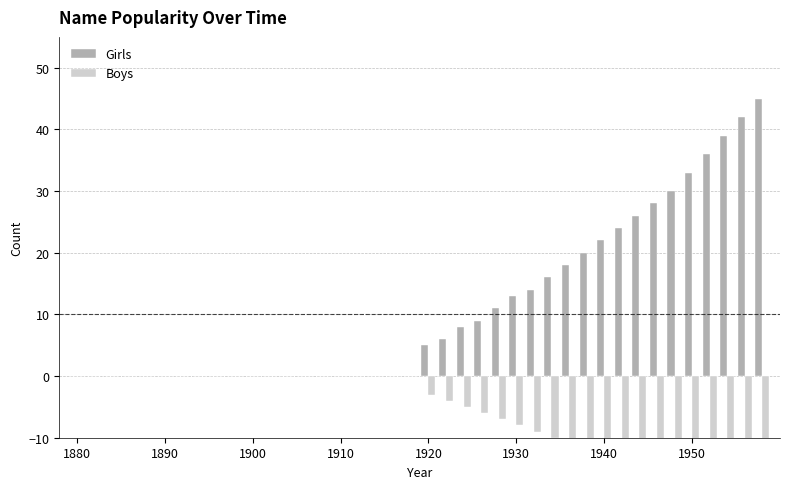

How many data points in Girls are above 5?

19